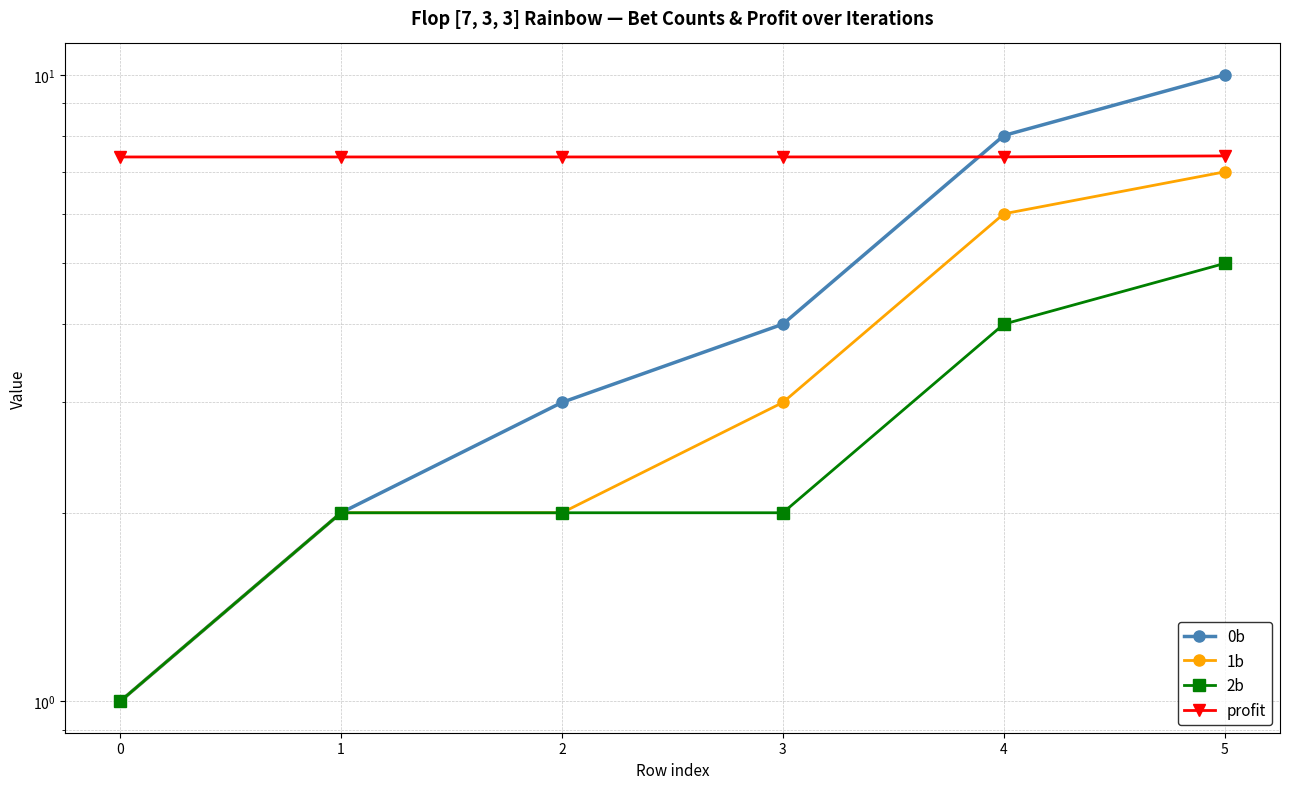

Where is 0b nearest to the value 5?

3